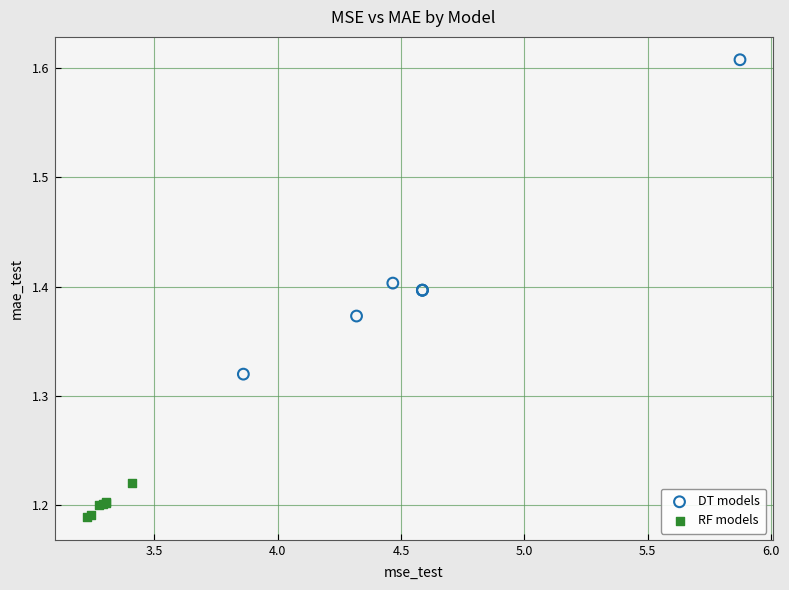

Which series reaches the maximum Y coordinate?

DT models